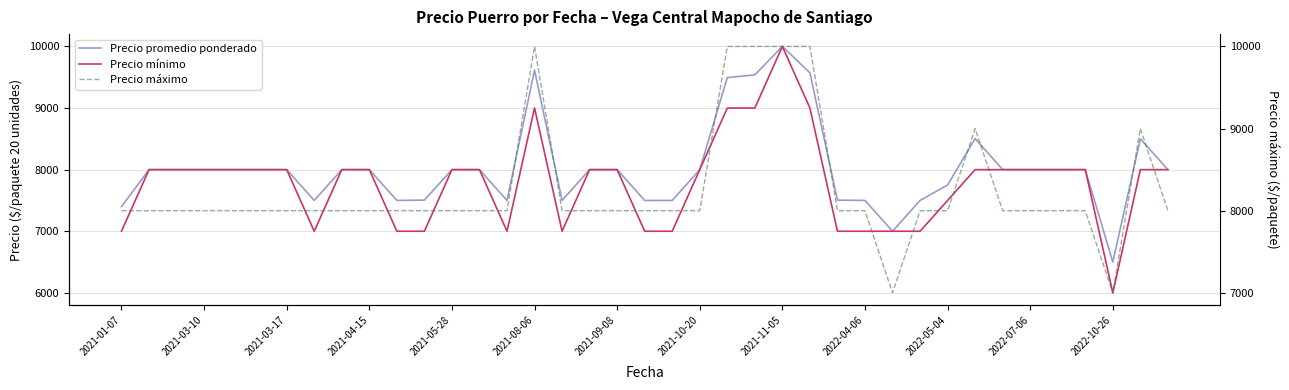

Rank the series by their maximum value, from lowest to highest.

Precio promedio ponderado, Precio mínimo, Precio máximo